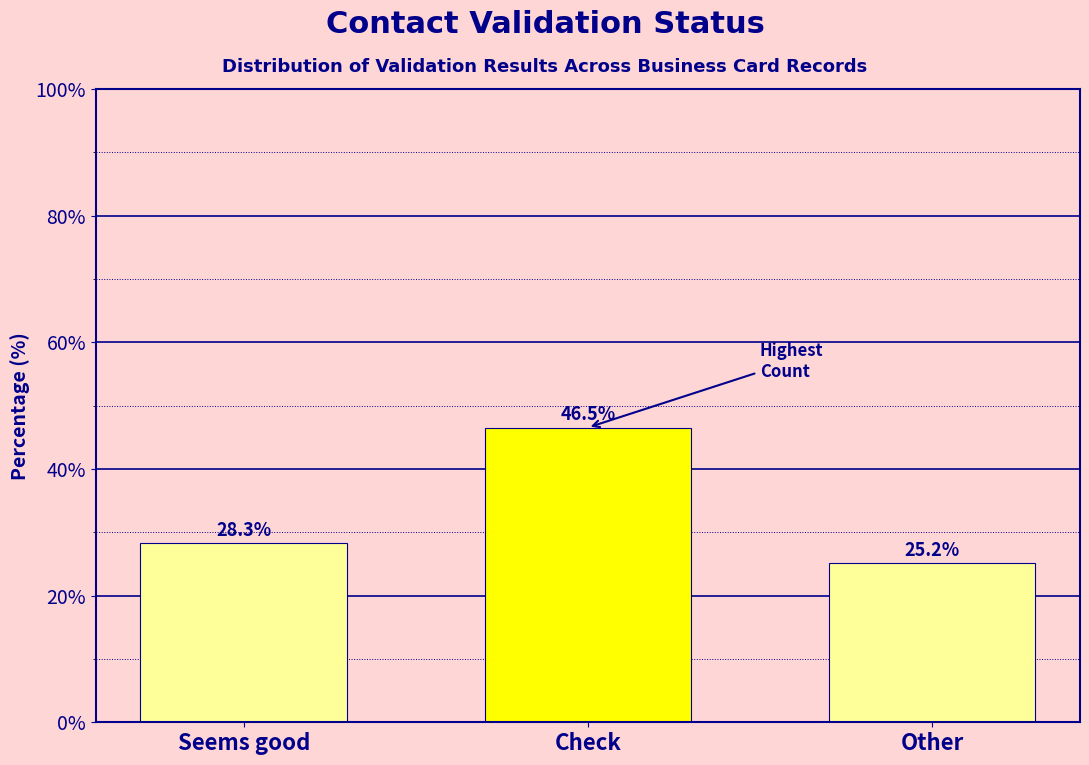

Reading left to right, extract all data points from this chart.

Seems good=28.3	Check=46.5	Other=25.2